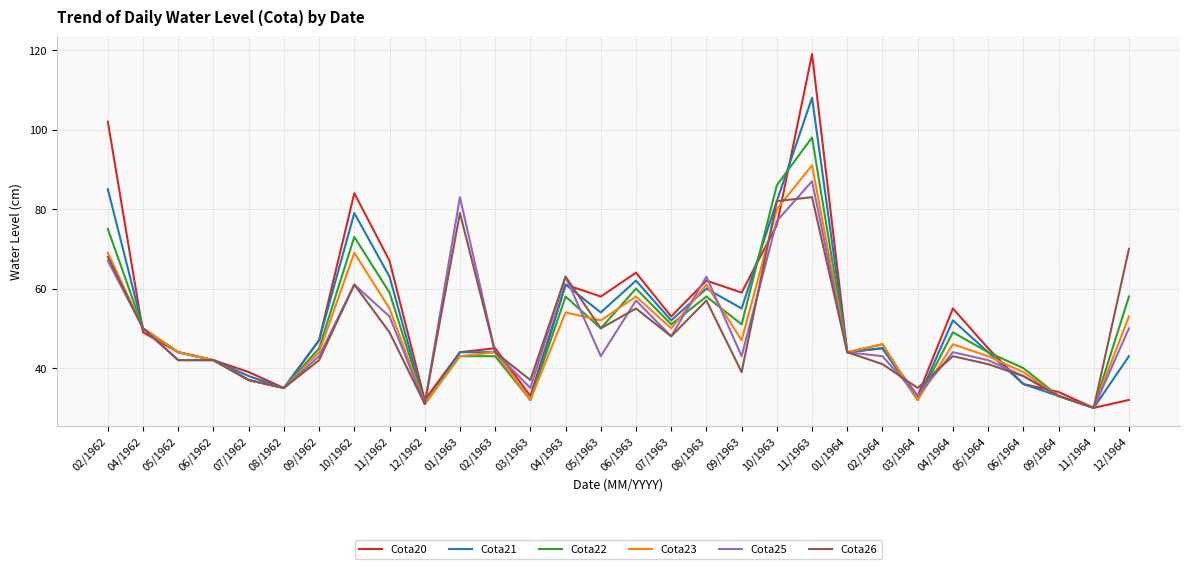

Is it true that Cota22 equals 45 at 09/1962?

True